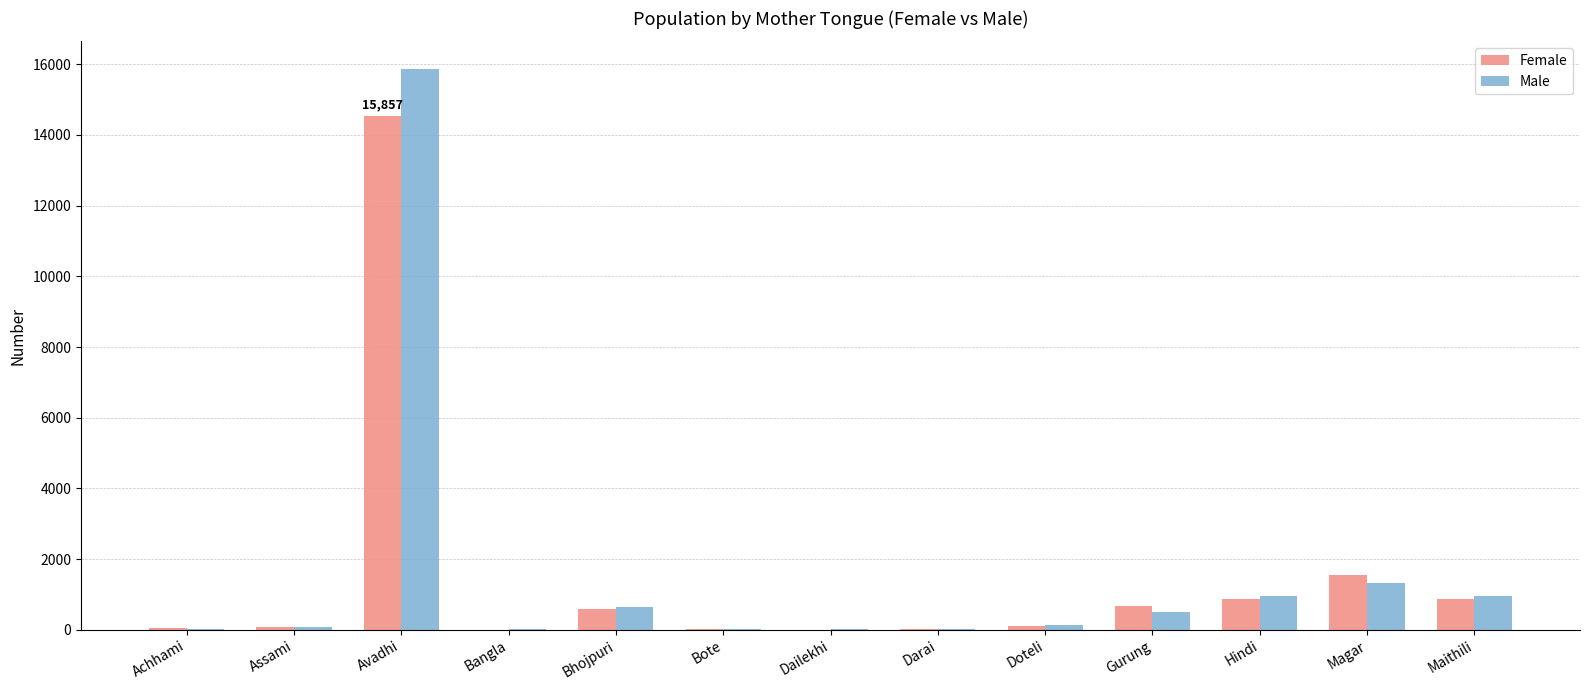

Is it true that Male equals 11049 at Avadhi?

False